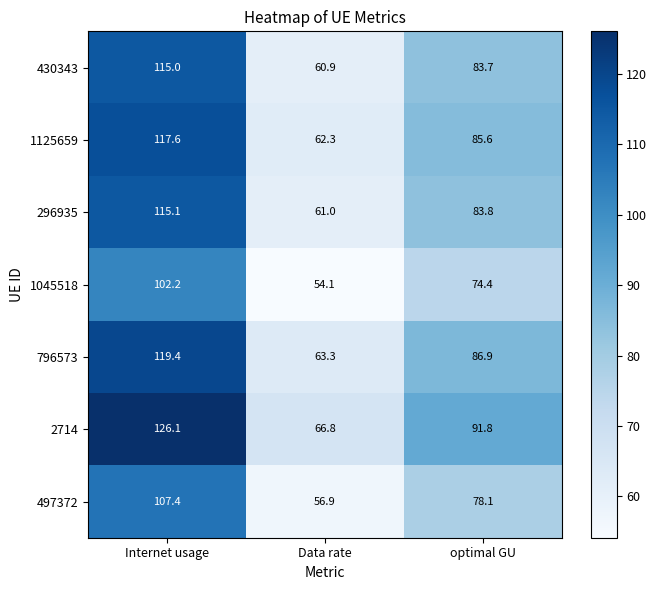

Which category has the highest value in the 1045518 series?

Internet usage